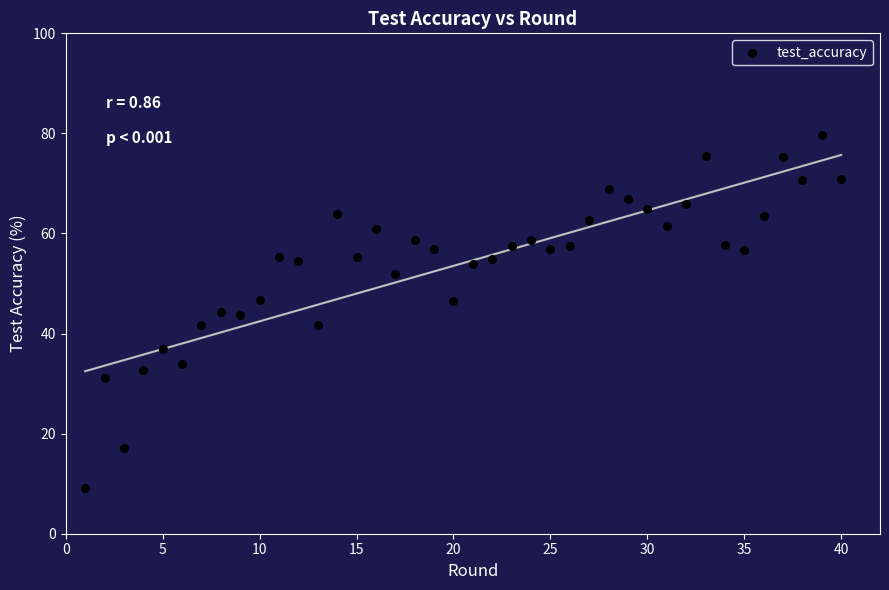

What is the range of X values (max minus min)?

39.0